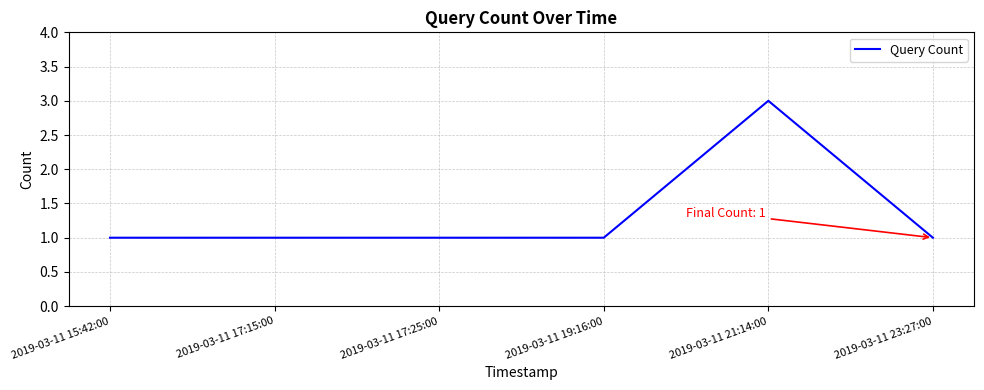

What is the maximum value shown in the chart?

3